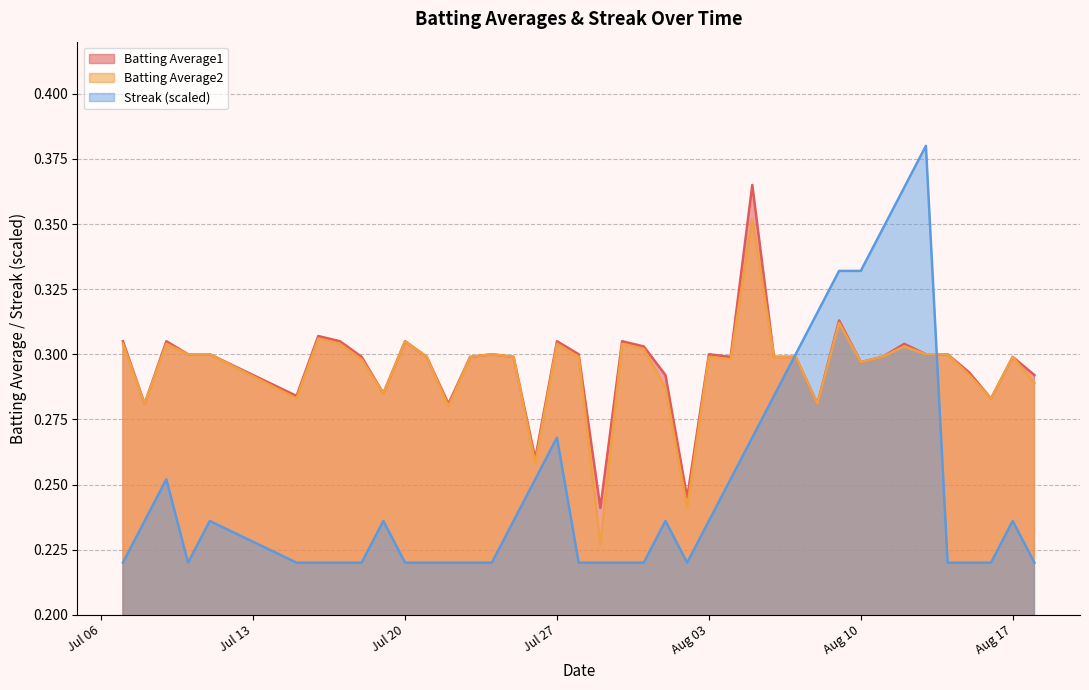

True or false: Batting Average2 has a value of 0.3 at Aug 03.

True